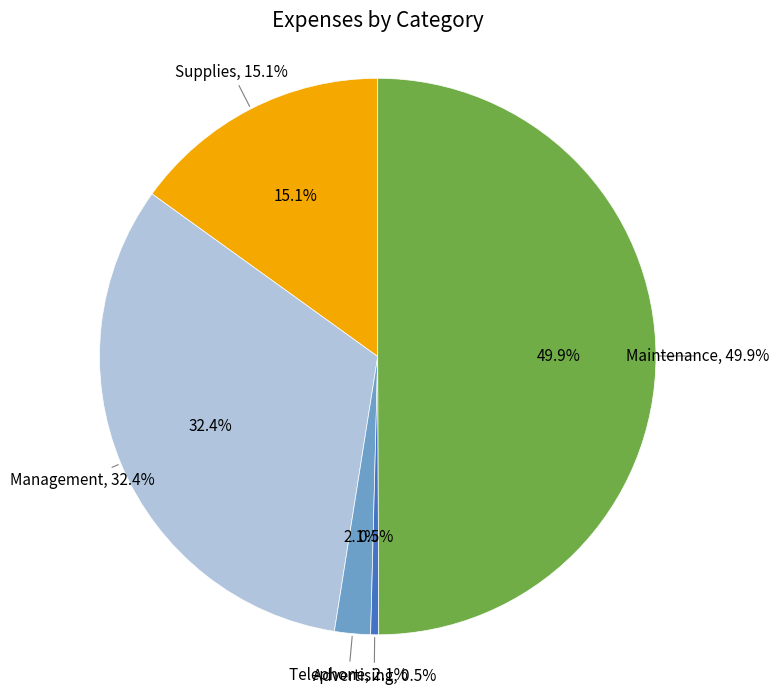

What is the change in value from Telephone to Maintenance?

+41300